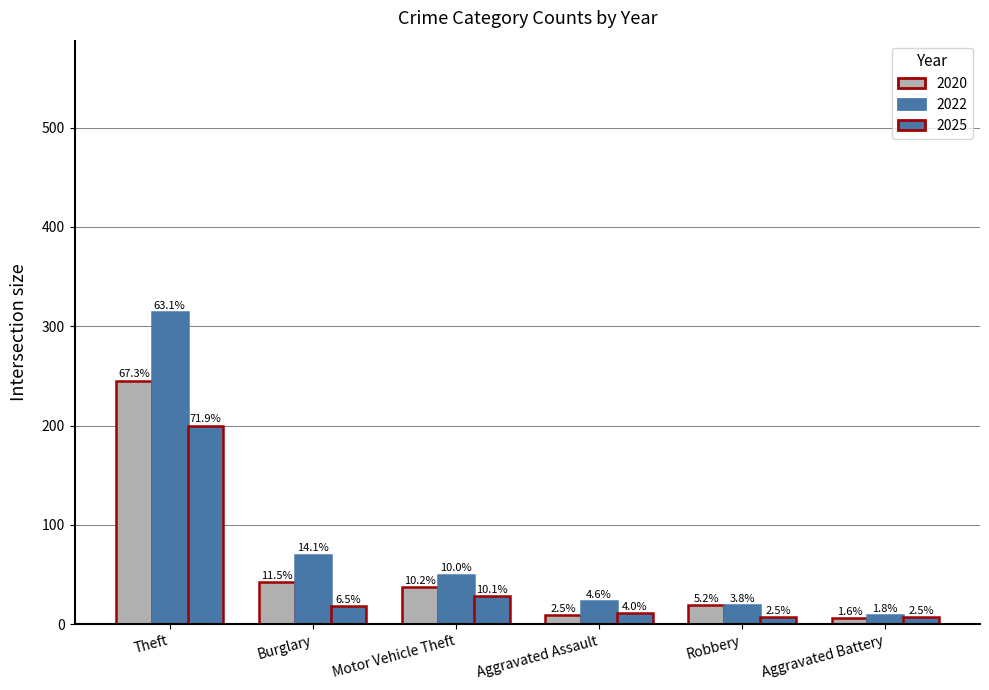

How many bars are there in total?

18